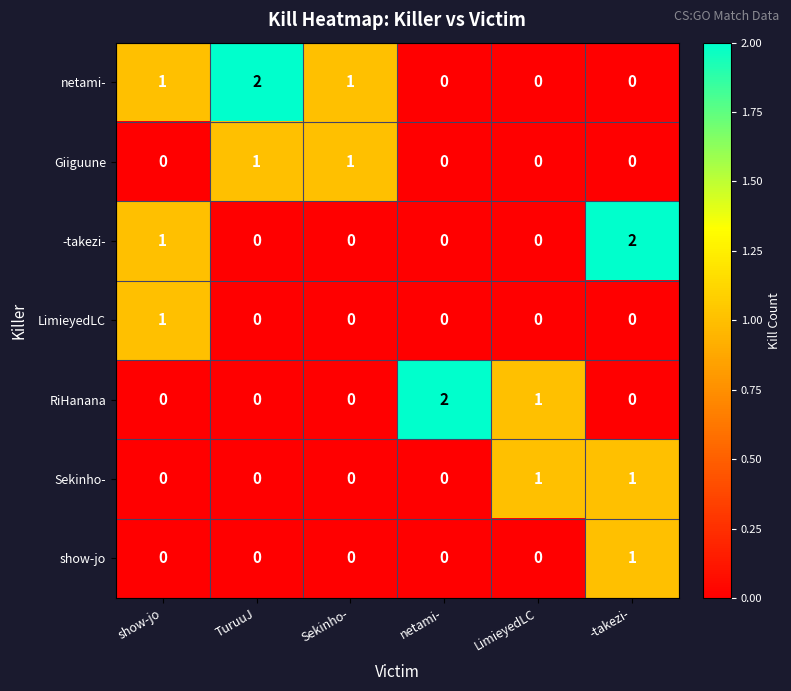

Which series has the largest total across all categories?

netami-